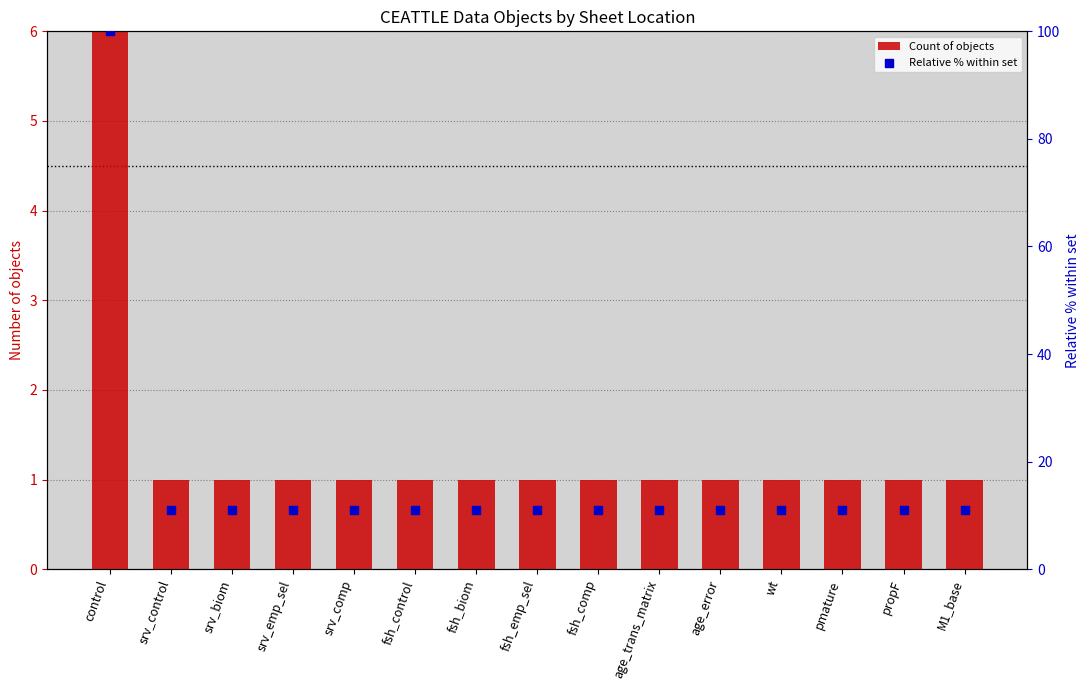

Is the value of Count of objects at M1_base greater than the value of Relative % within set at fsh_comp?

No